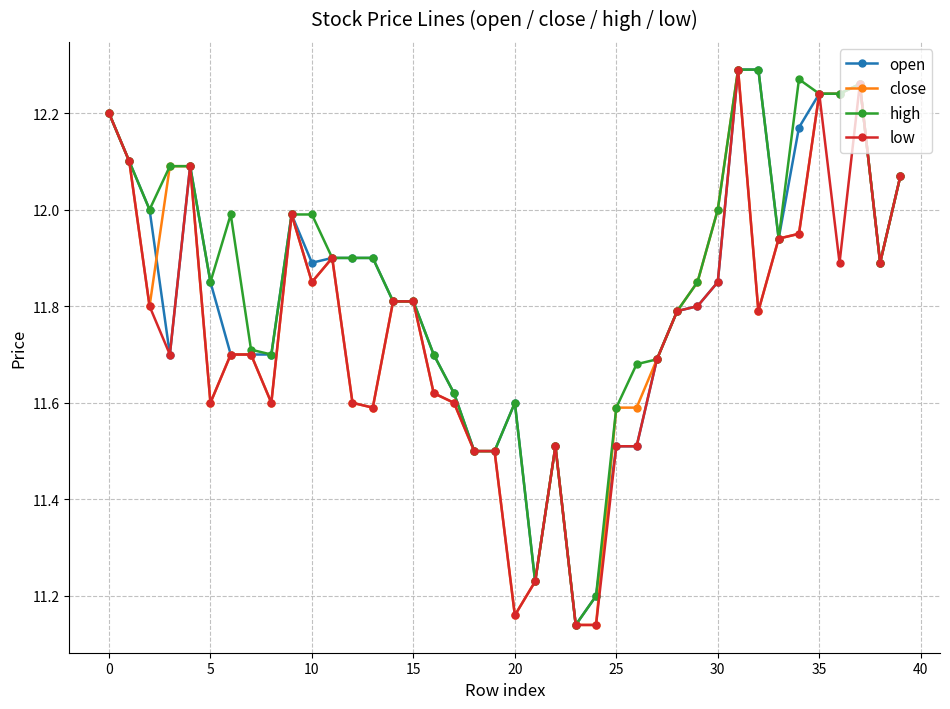

Is this an area chart (filled region under the line)?

No